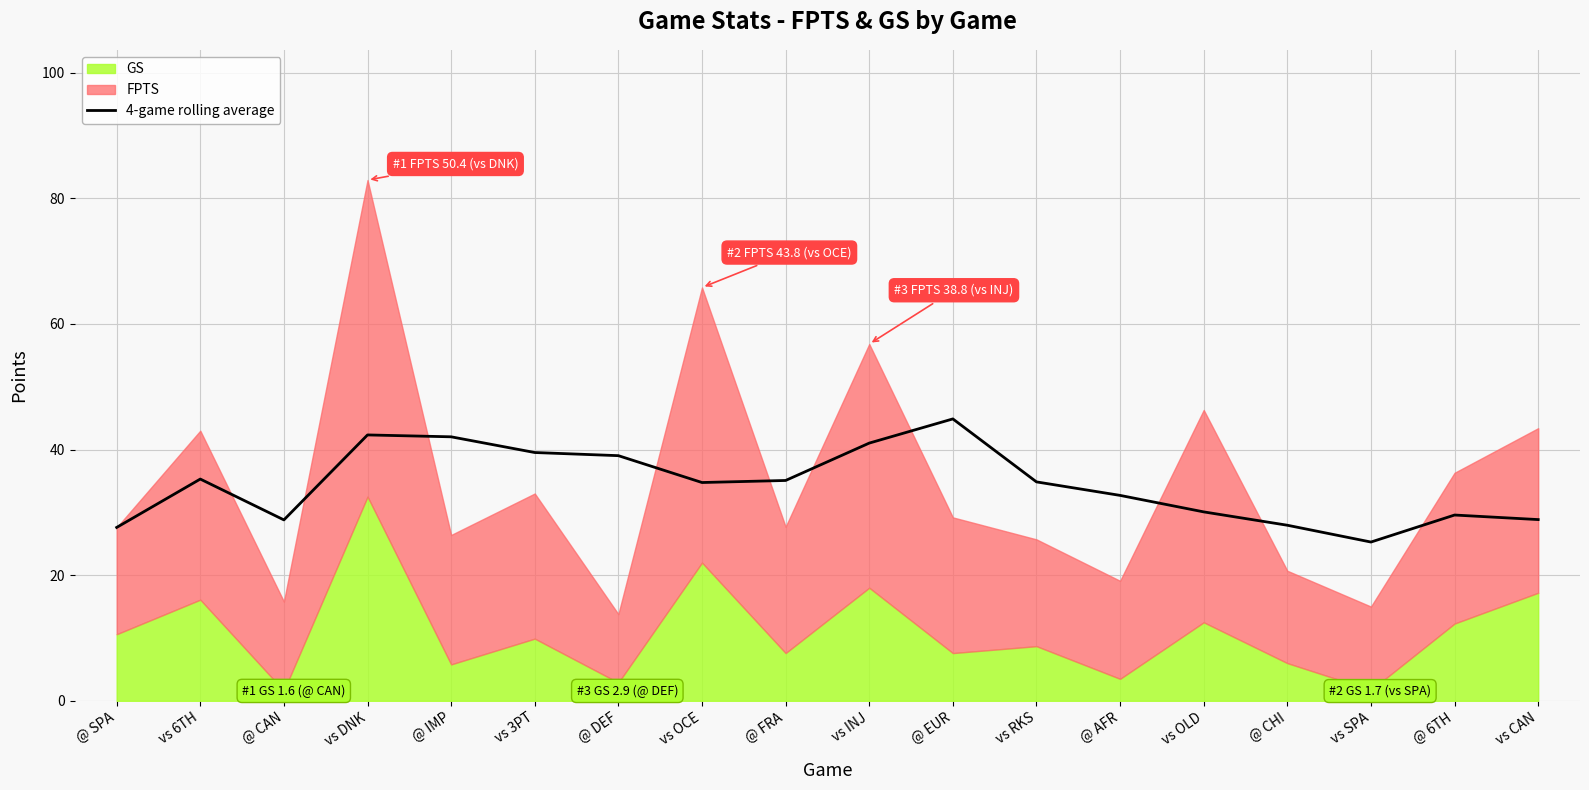

At which label does the data first exceed 34?

vs 6TH